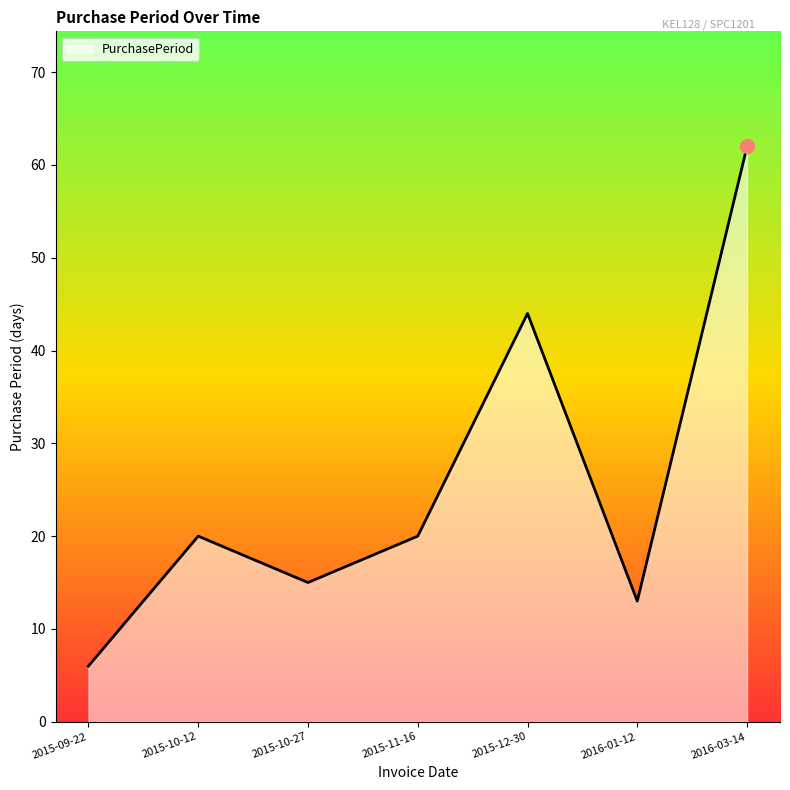

What position from the left is 2016-01-12?

6